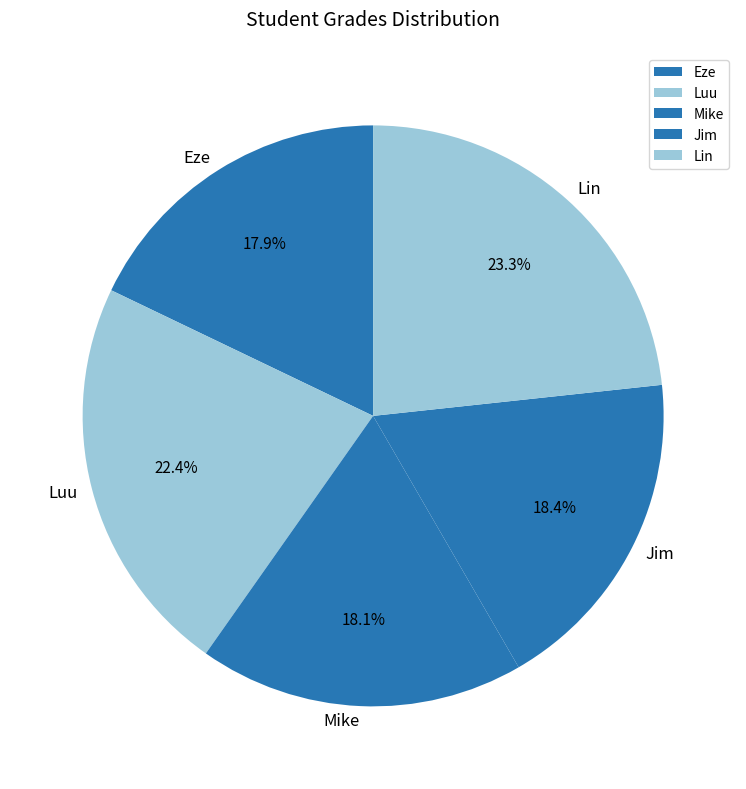

Does Mike account for over 50% of the chart?

No